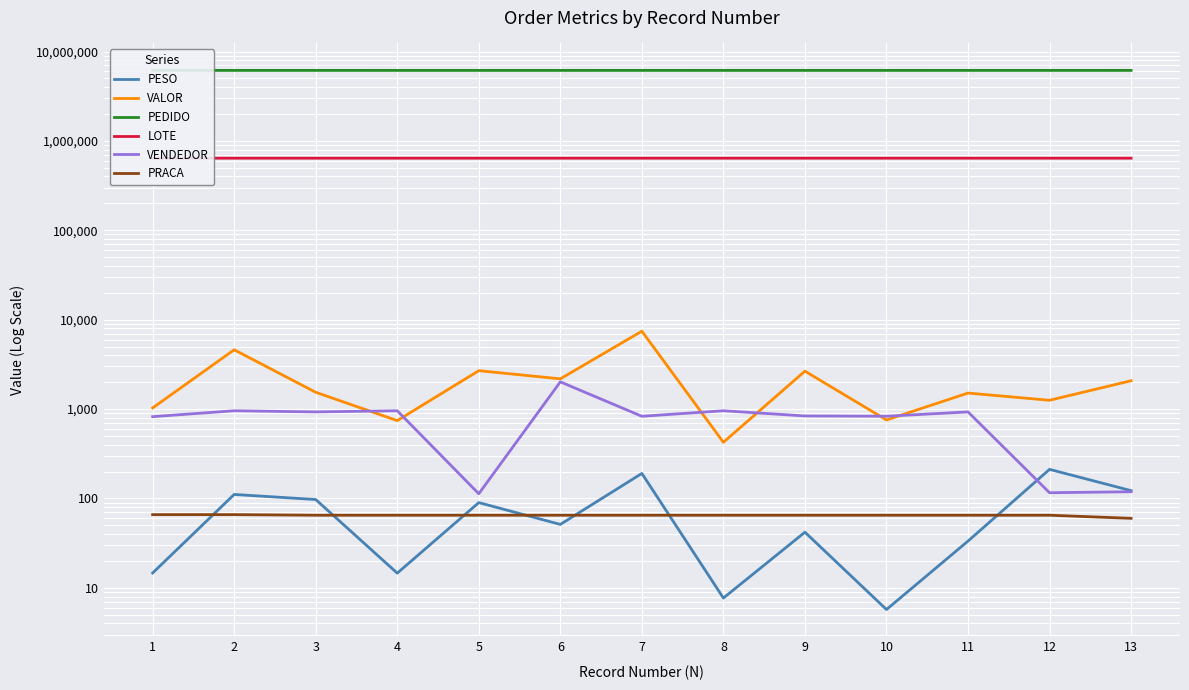

Where is PESO nearest to the value 108?

2